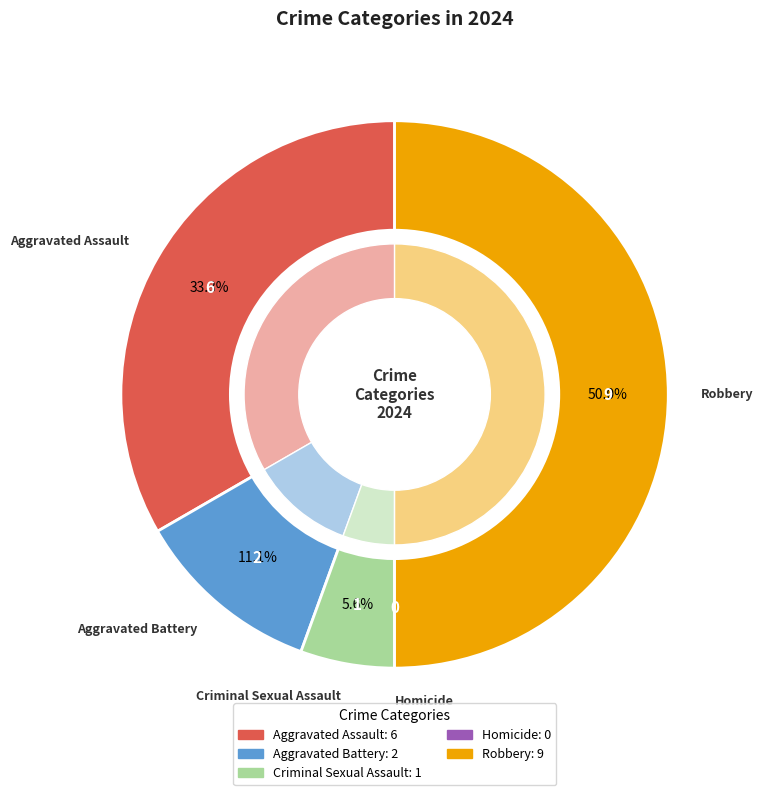

True or false: Homicide accounts for 0% of the total.

True